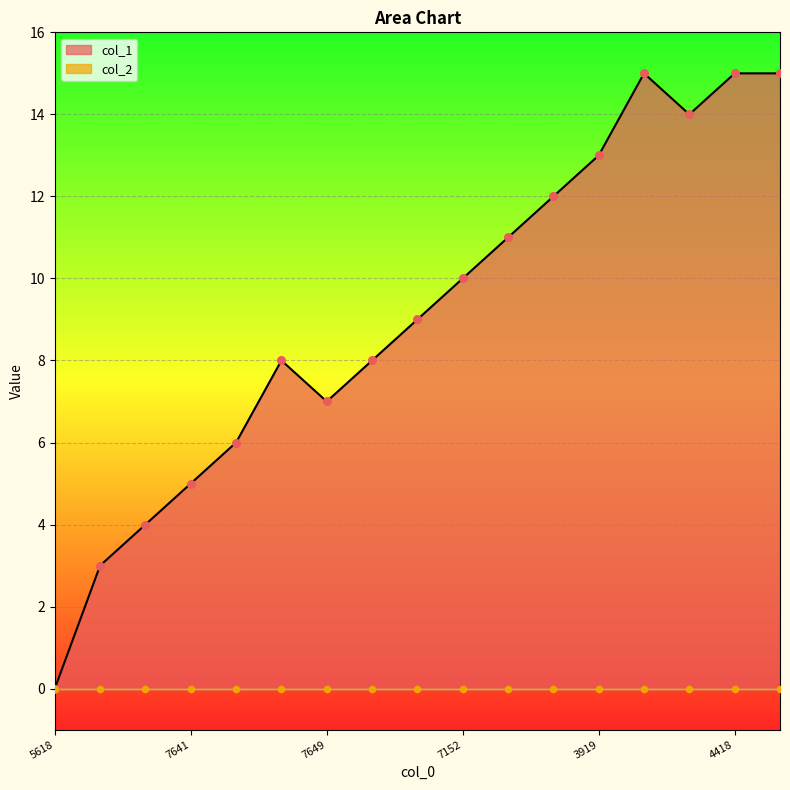

The col_1 series shows 17 at 7152. True or false?

False